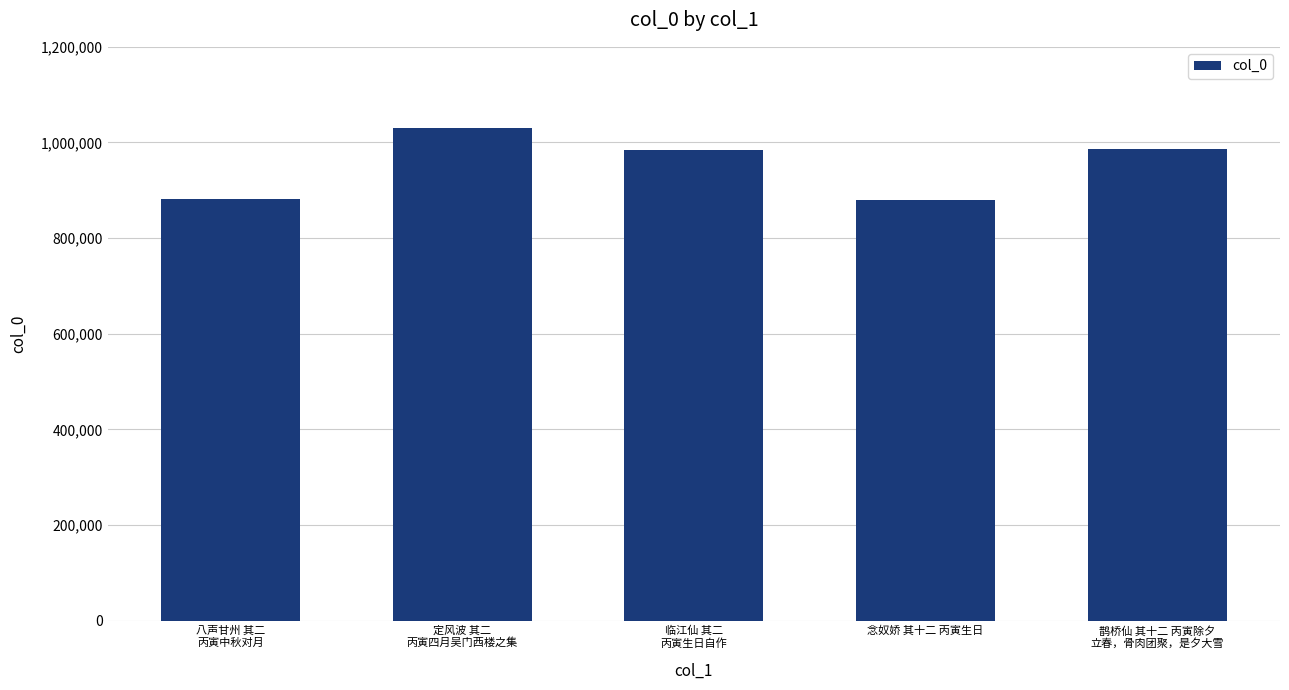

The chart shows a value of 881548 at 八声甘州 其二
丙寅中秋对月. True or false?

True